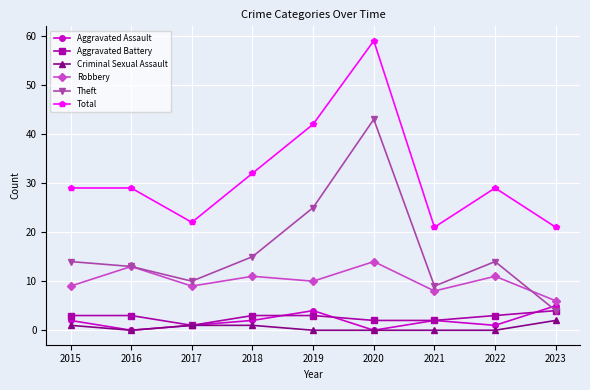

What is the greatest value displayed?

59